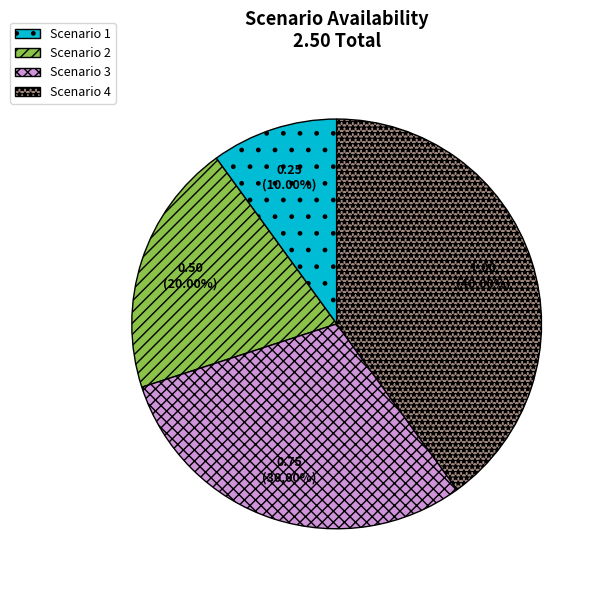

Combined, do Scenario 3 and Scenario 4 account for over 50%?

Yes